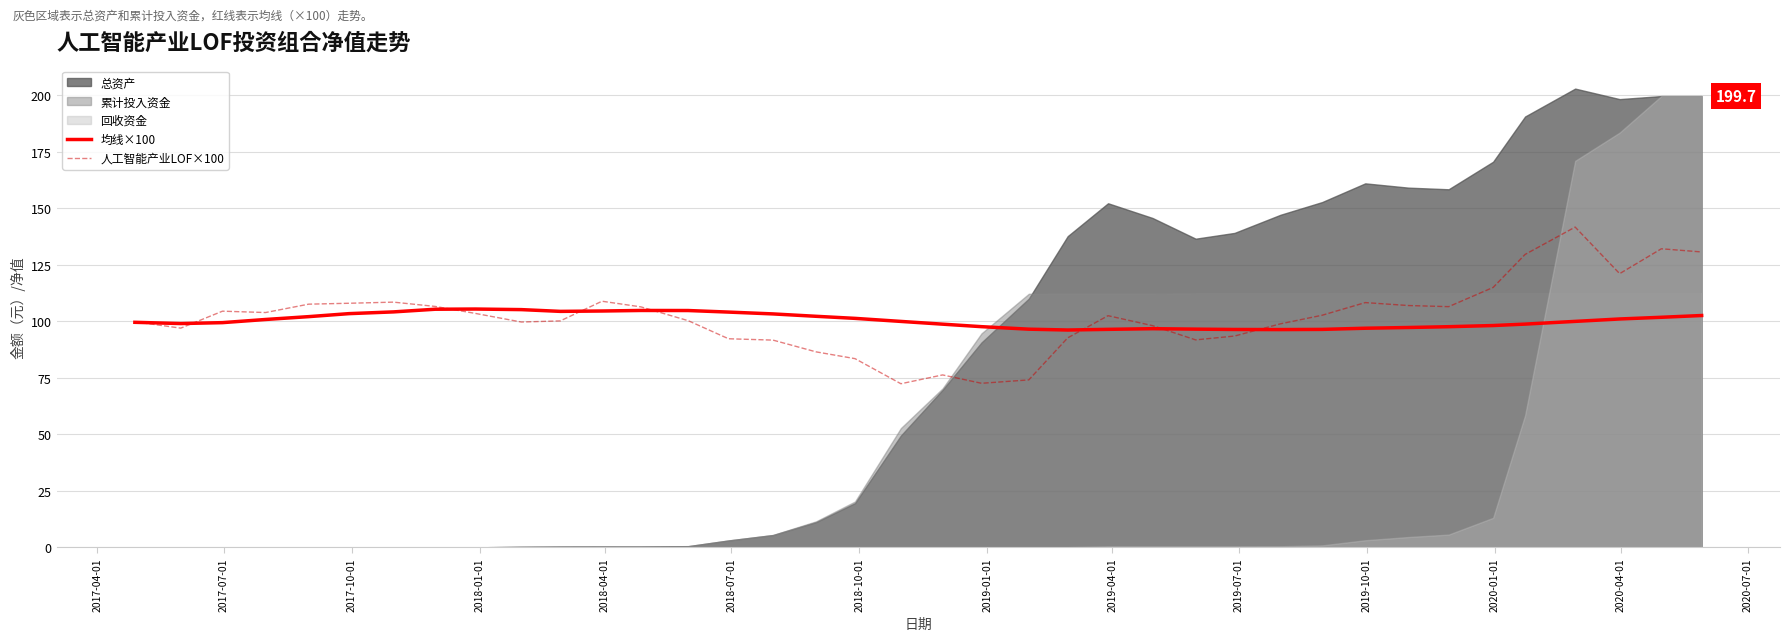

What is the sum of all 人工智能产业LOF×100 values?

3876.5